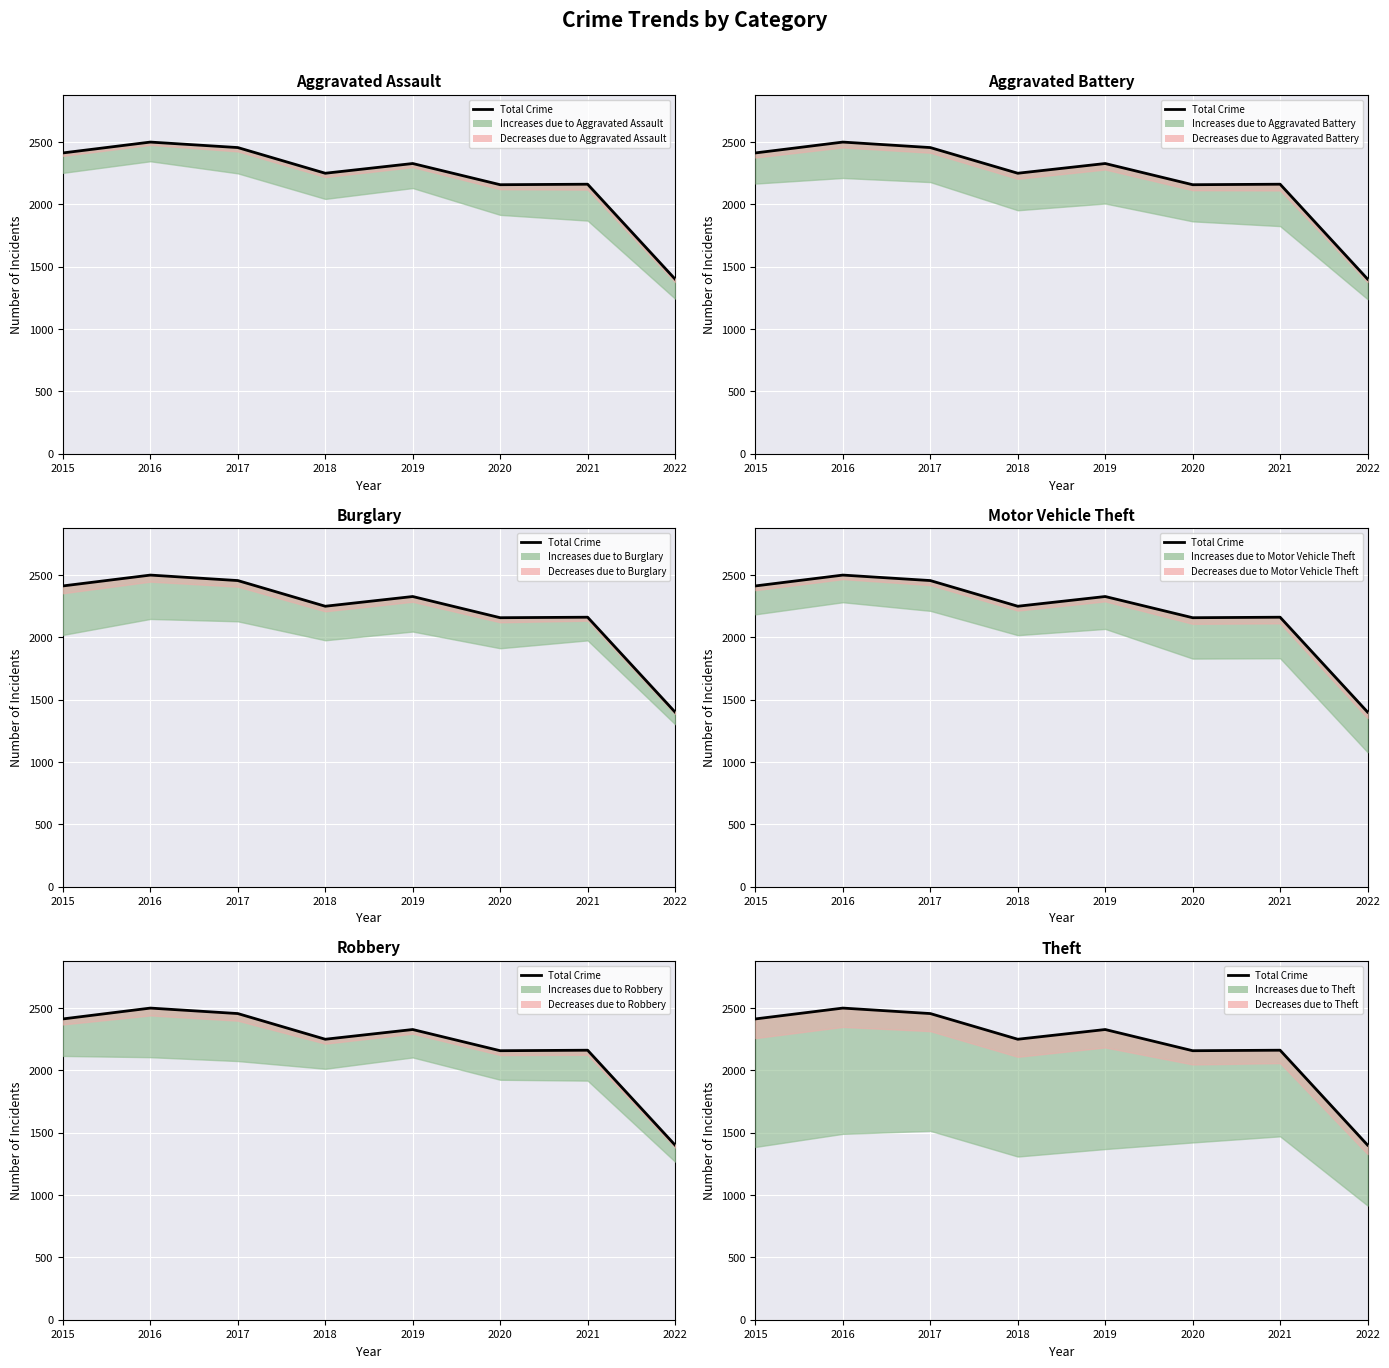

What is the sum of all values?

17668